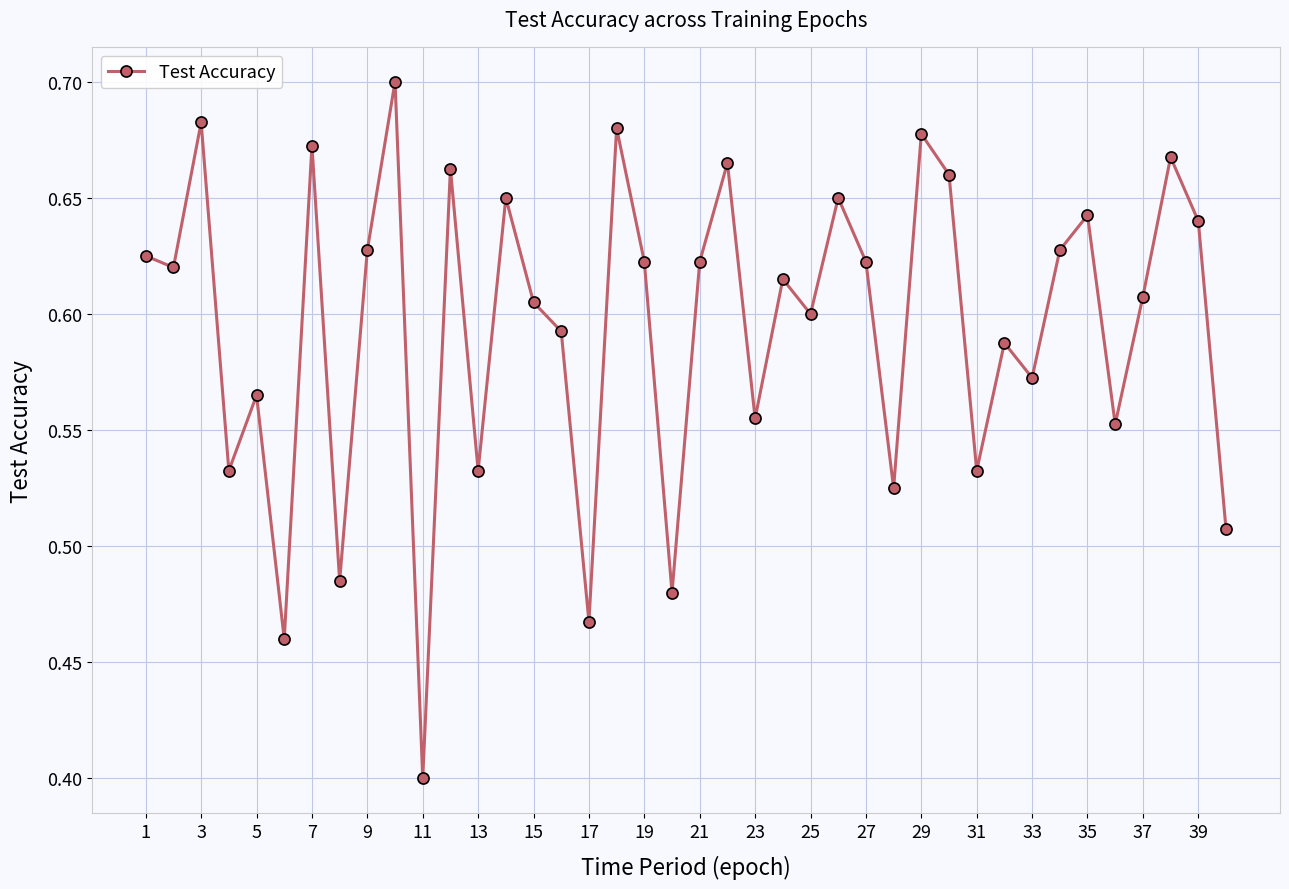

What is the smallest value displayed?

0.4